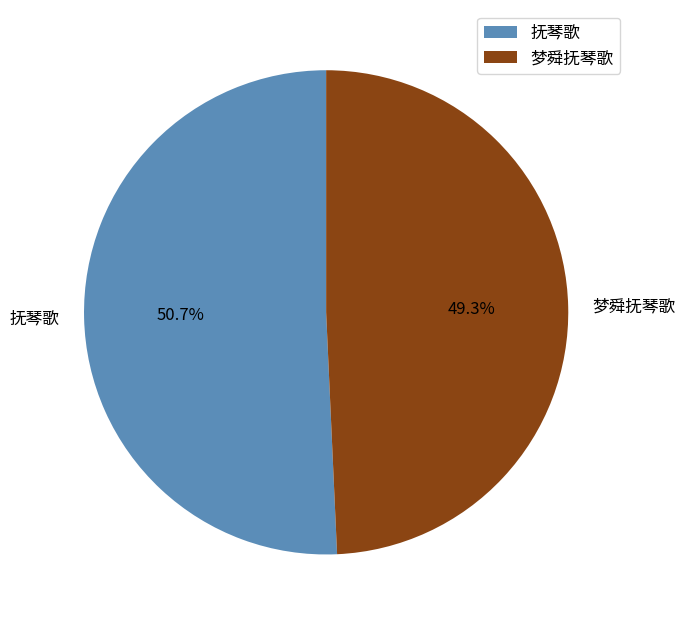

To the nearest percent, what portion does 抚琴歌 represent?

51%